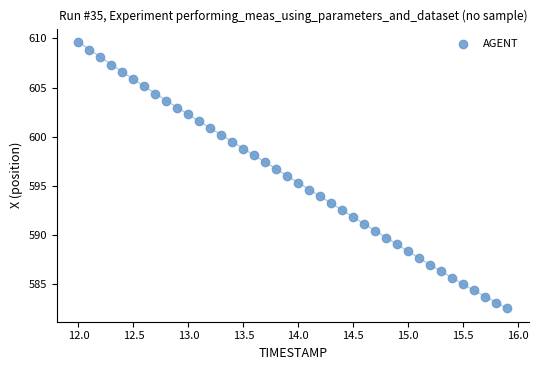

What is the range of Y values (max minus min)?

27.1